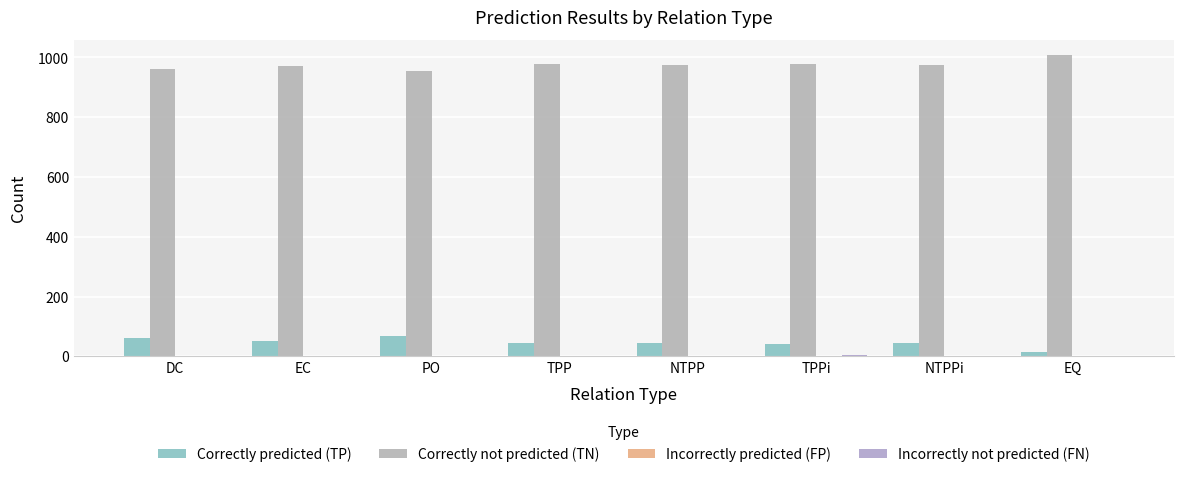

Read the Correctly not predicted (TN) value at TPPi, to the nearest 10.

980